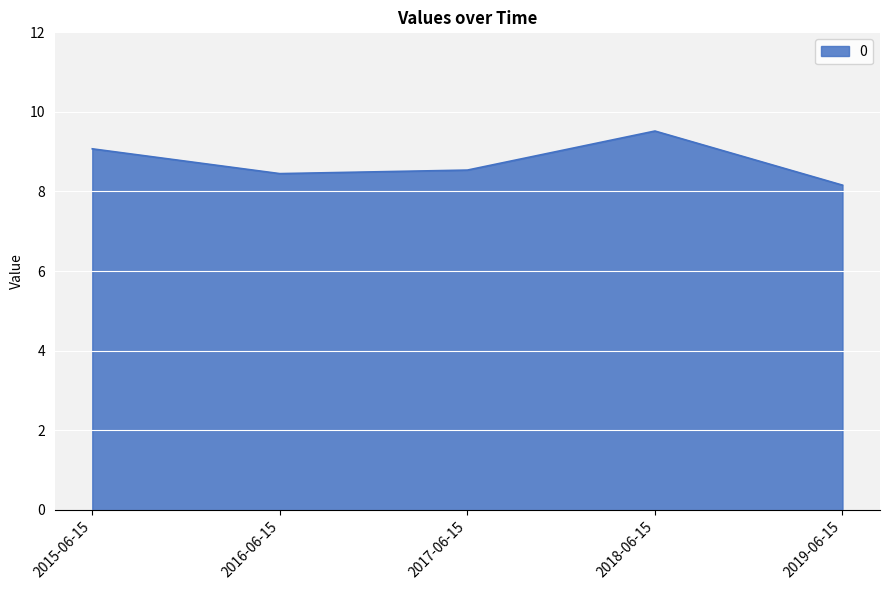

What value does the data have at 2017-06-15?

8.5